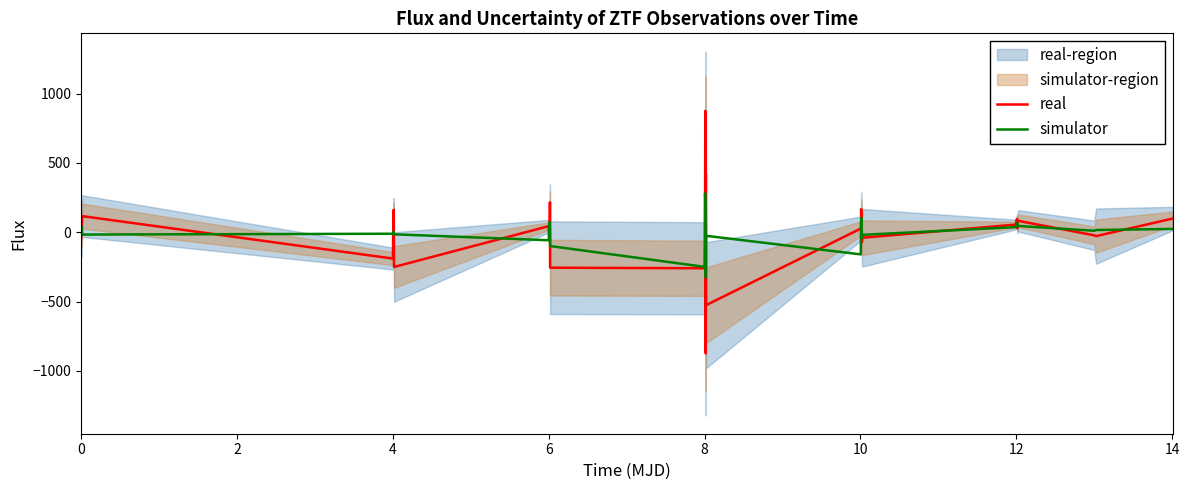

What is the difference between the maximum and minimum values in the simulator series?

606.6